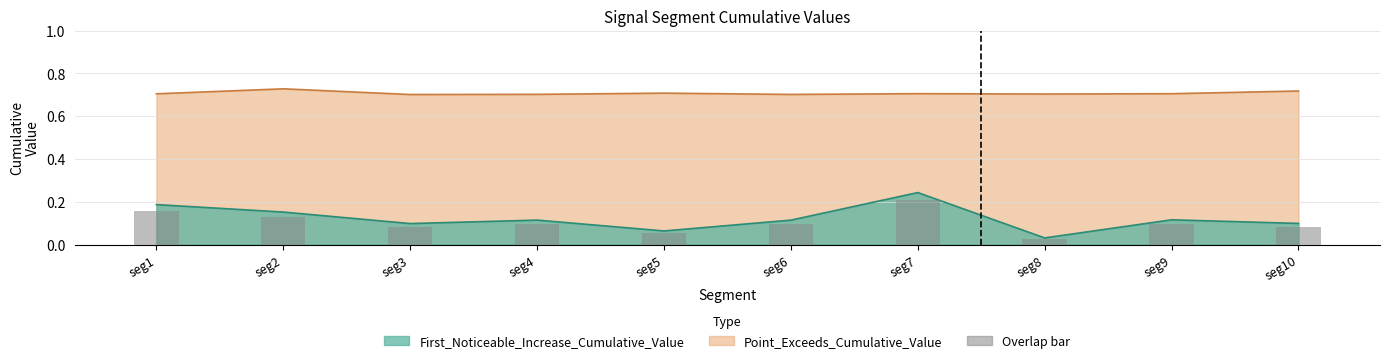

What is the maximum value for First_Noticeable_Increase_Cumulative_Value?

0.2